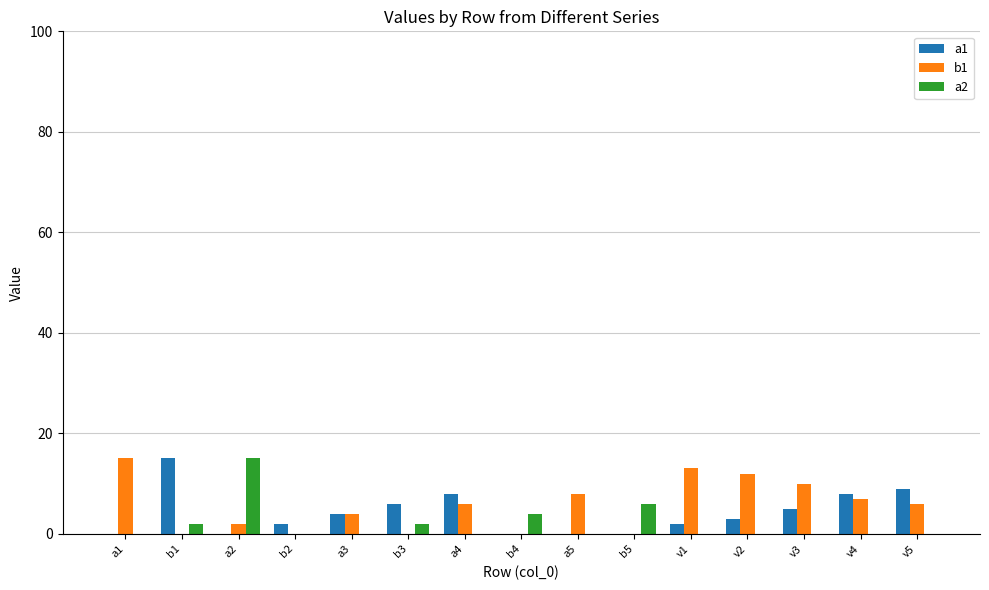

At which label is b1 closest to 7?

v4